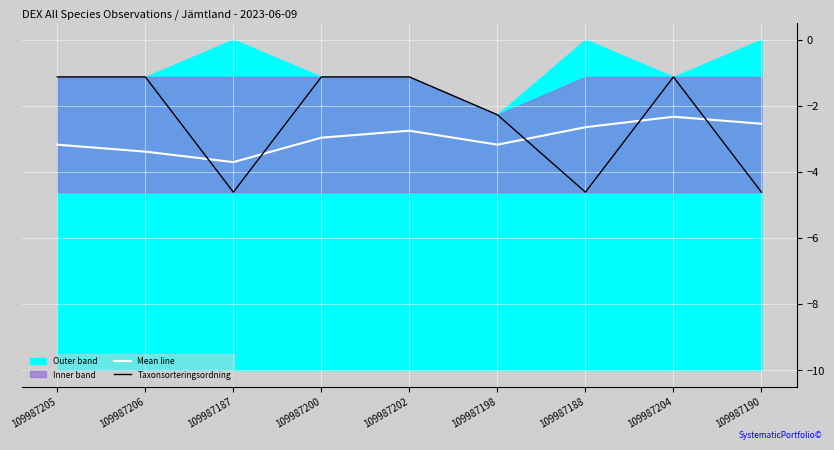

What is the label of the 7th point from the left?

109987188